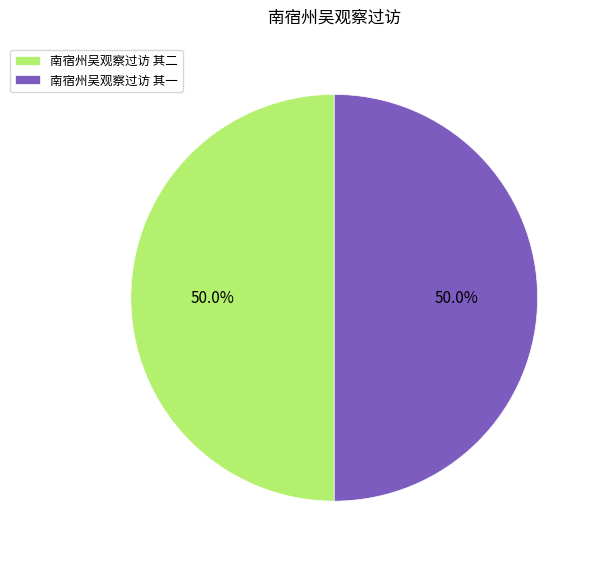

What is the ratio of the value at 南宿州吴观察过访 其二 to the value at 南宿州吴观察过访 其一?

1.0